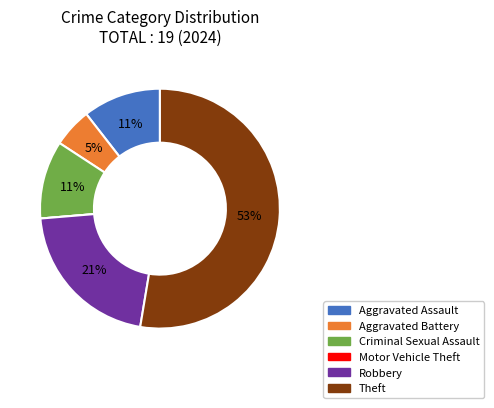

What is the largest slice in the pie chart?

Theft